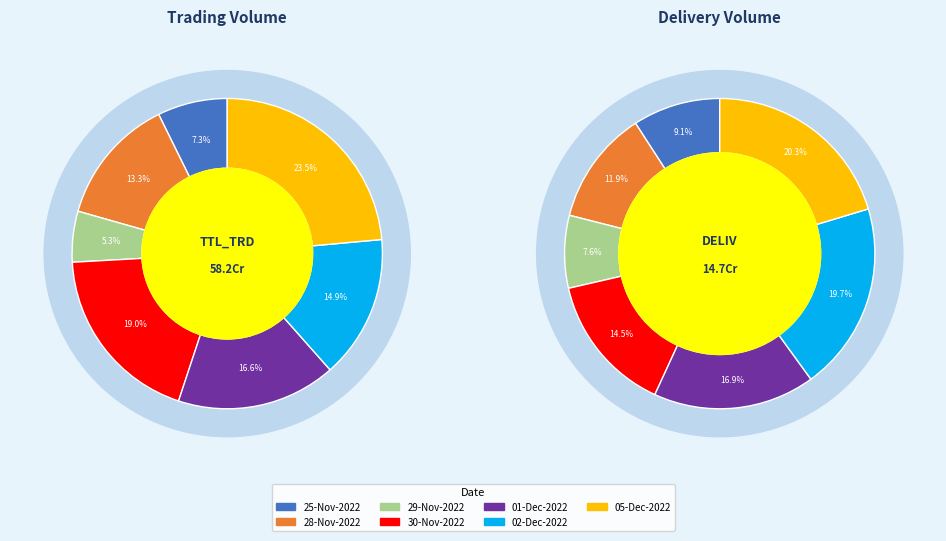

What is the change in value from 25-Nov-2022 to 29-Nov-2022?

-11591059